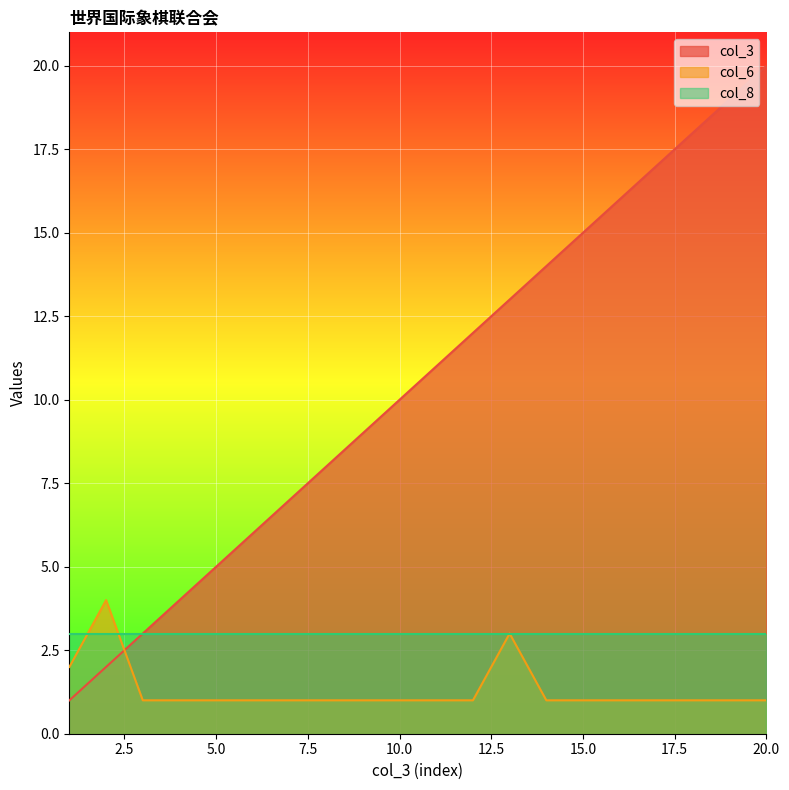

Between which two adjacent categories do col_6 and col_3 first intersect?

2 and 3